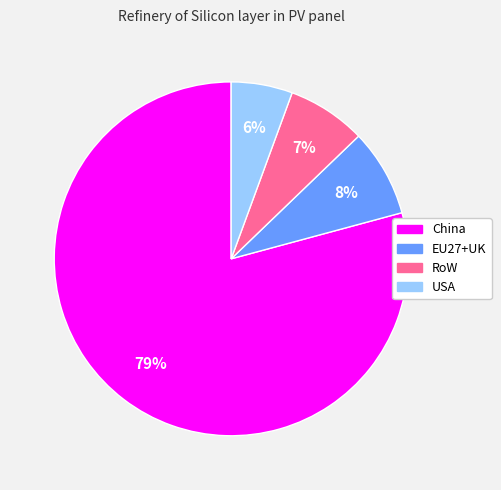

How many slices are in this pie chart?

4